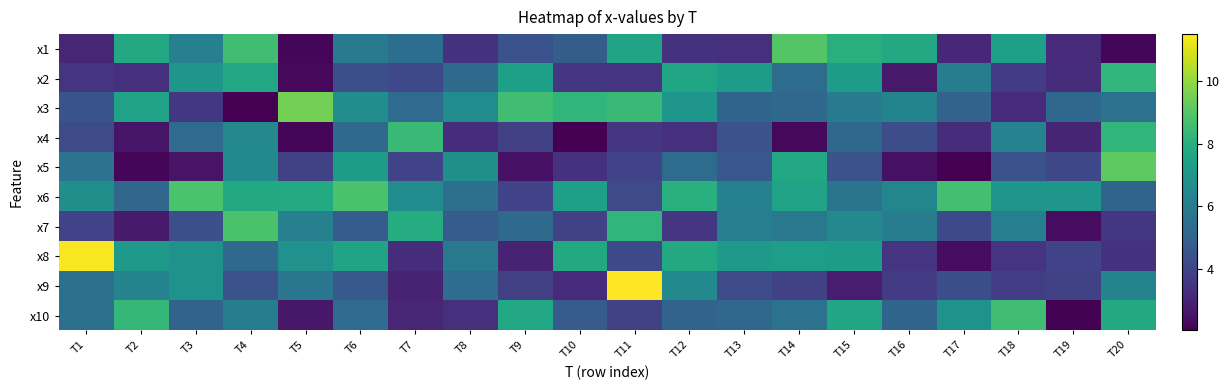

Reading left to right, transcribe all the data shown in this chart.

x1: T1=3.0	T2=7.8	T3=6.2	T4=8.6	T5=2.2	T6=6.0	T7=5.5	T8=3.4	T9=4.4	T10=4.8	T11=7.6	T12=3.4	T13=3.3	T14=9.0	T15=8.0	T16=7.8	T17=3.1	T18=7.4	T19=3.1	T20=2.2
x2: T1=3.5	T2=3.3	T3=7.0	T4=7.7	T5=2.2	T6=4.3	T7=4.1	T8=5.3	T9=7.4	T10=3.5	T11=3.5	T12=7.6	T13=7.3	T14=5.4	T15=7.3	T16=2.7	T17=6.0	T18=3.7	T19=3.2	T20=8.3
x3: T1=4.5	T2=7.5	T3=3.5	T4=2.0	T5=9.5	T6=6.7	T7=5.3	T8=6.6	T9=8.6	T10=8.3	T11=8.4	T12=7.0	T13=5.1	T14=5.2	T15=5.9	T16=6.3	T17=5.0	T18=3.2	T19=5.2	T20=5.6
x4: T1=4.2	T2=2.6	T3=5.4	T4=6.5	T5=2.1	T6=5.3	T7=8.4	T8=3.3	T9=3.8	T10=2.0	T11=3.5	T12=3.3	T13=4.5	T14=2.2	T15=5.2	T16=4.3	T17=3.3	T18=6.2	T19=3.0	T20=8.3
x5: T1=5.6	T2=2.2	T3=2.5	T4=6.6	T5=3.8	T6=7.2	T7=3.9	T8=6.7	T9=2.5	T10=3.4	T11=3.9	T12=5.4	T13=4.6	T14=7.7	T15=4.4	T16=2.4	T17=2.0	T18=4.4	T19=4.1	T20=9.2
x6: T1=6.7	T2=5.2	T3=8.8	T4=7.8	T5=7.8	T6=8.8	T7=6.6	T8=5.5	T9=3.9	T10=7.4	T11=4.2	T12=8.0	T13=6.2	T14=7.5	T15=5.7	T16=6.4	T17=8.7	T18=7.0	T19=7.1	T20=5.1
x7: T1=3.9	T2=2.7	T3=4.3	T4=8.8	T5=6.1	T6=4.8	T7=7.9	T8=4.8	T9=5.3	T10=3.8	T11=8.2	T12=3.5	T13=6.1	T14=5.8	T15=6.5	T16=6.1	T17=4.2	T18=6.1	T19=2.3	T20=3.5
x8: T1=11.4	T2=7.2	T3=6.9	T4=5.3	T5=6.8	T6=7.6	T7=3.3	T8=5.8	T9=3.0	T10=7.8	T11=4.1	T12=7.8	T13=7.2	T14=7.3	T15=7.3	T16=3.5	T17=2.3	T18=3.5	T19=3.9	T20=3.4
x9: T1=5.5	T2=6.3	T3=6.9	T4=4.5	T5=5.7	T6=4.7	T7=3.0	T8=5.4	T9=3.8	T10=3.2	T11=11.5	T12=6.5	T13=4.2	T14=3.8	T15=2.7	T16=3.7	T17=4.3	T18=3.8	T19=3.9	T20=6.3
x10: T1=5.5	T2=8.3	T3=5.1	T4=6.0	T5=2.6	T6=5.3	T7=3.1	T8=3.3	T9=7.7	T10=4.7	T11=3.9	T12=5.0	T13=5.2	T14=5.6	T15=7.6	T16=5.1	T17=6.9	T18=8.6	T19=2.1	T20=7.8